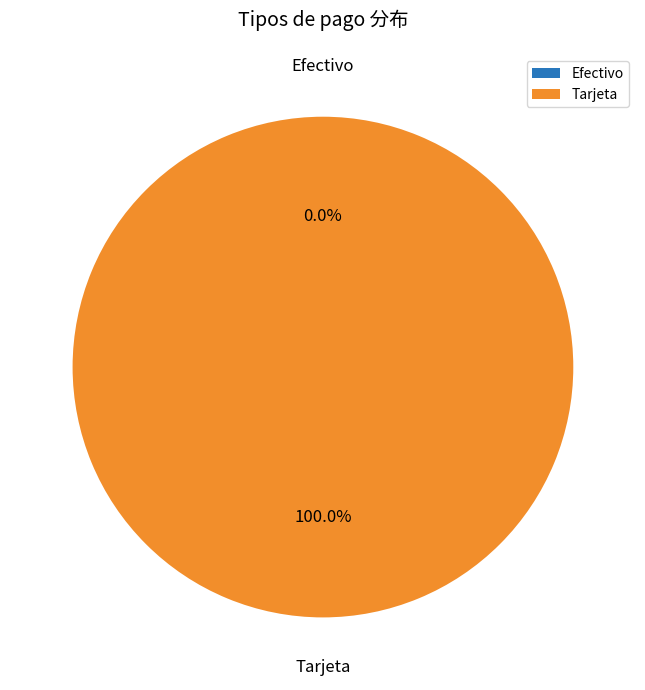

To the nearest percent, what percentage of the pie is Tarjeta?

100%